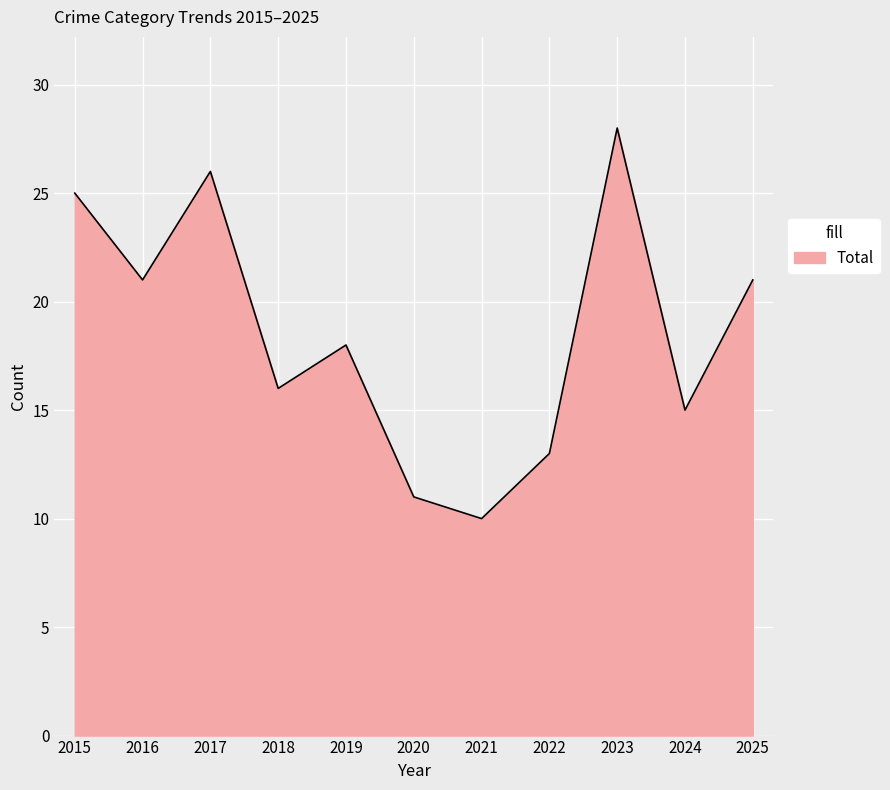

What is the difference between the values at 2025 and 2017?

5